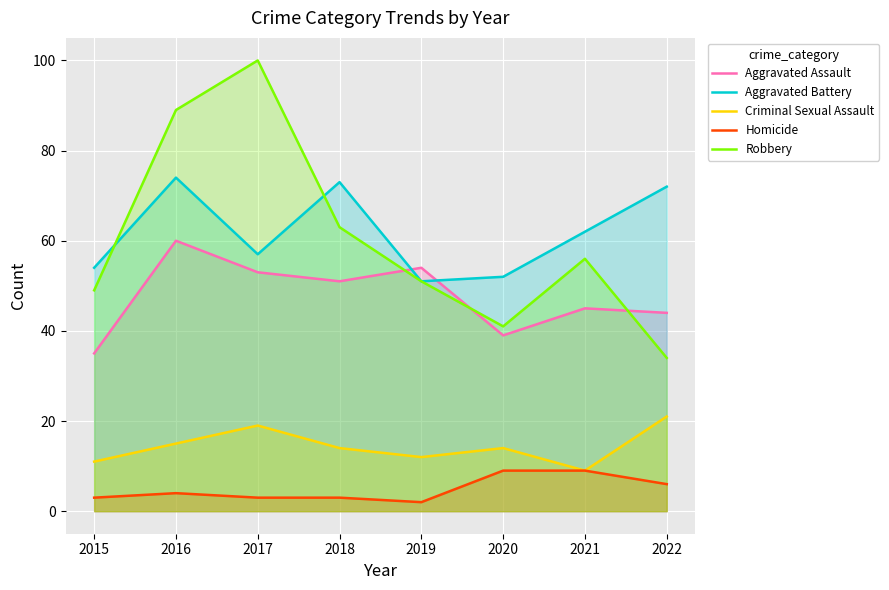

What is the average value of the Aggravated Assault series?

48